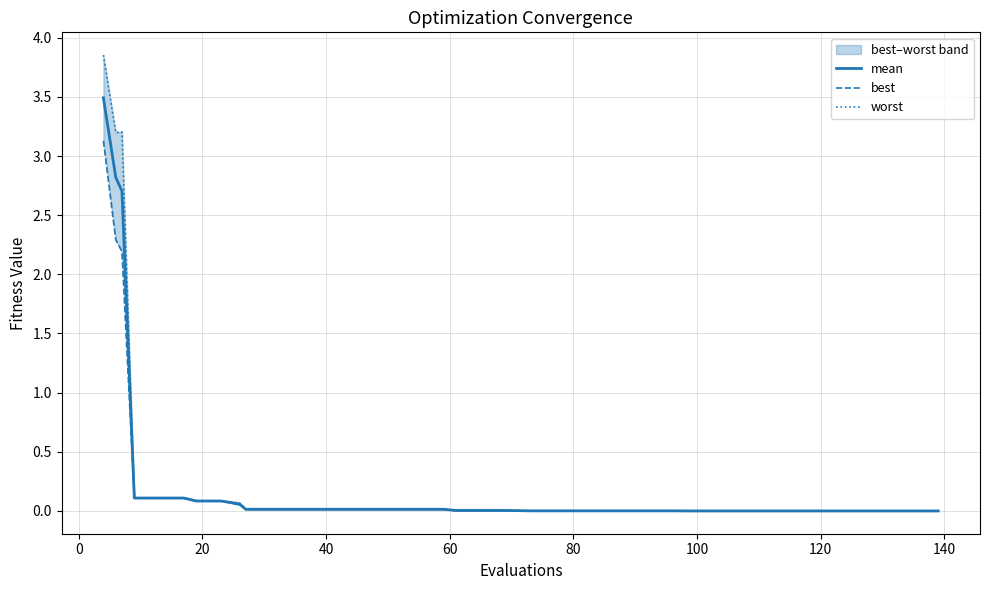

What is the difference between the maximum and minimum values in the best series?

3.1